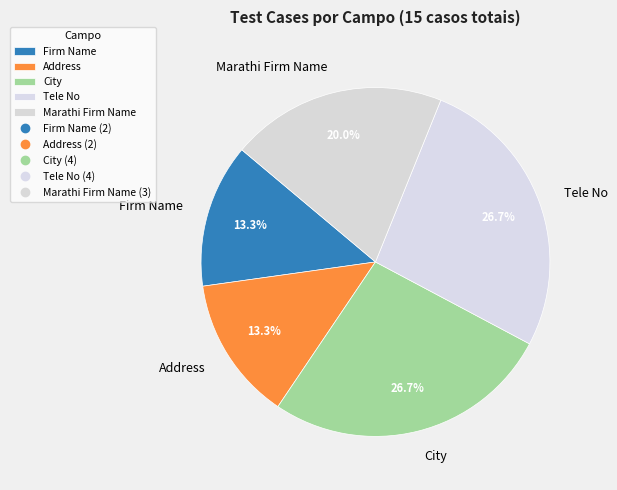

To the nearest percent, what is the average slice percentage?

20%